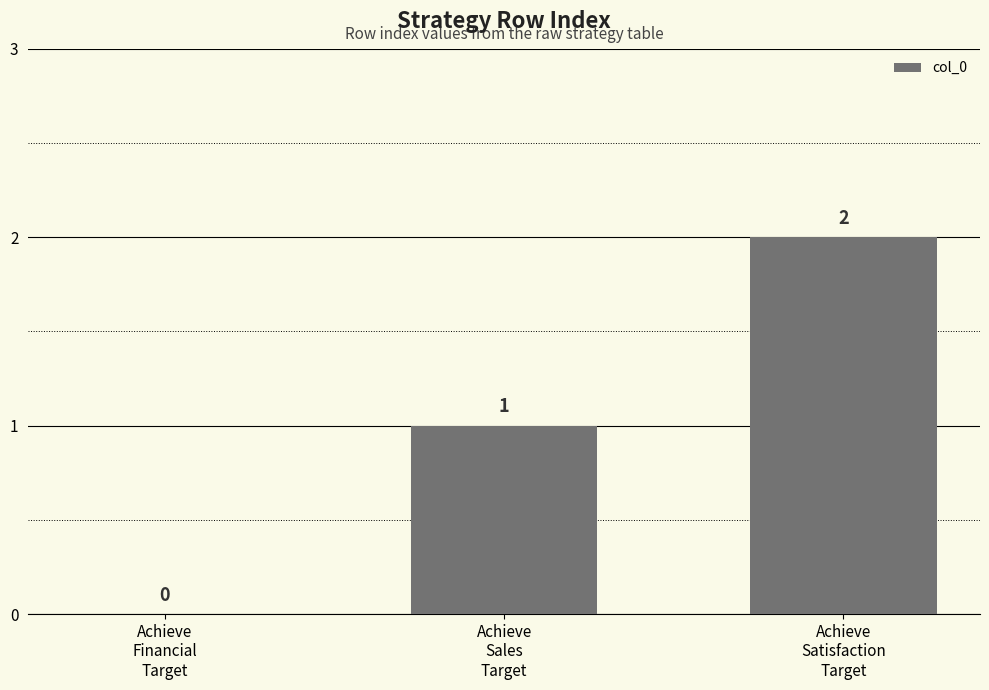

Are the bars horizontal?

No